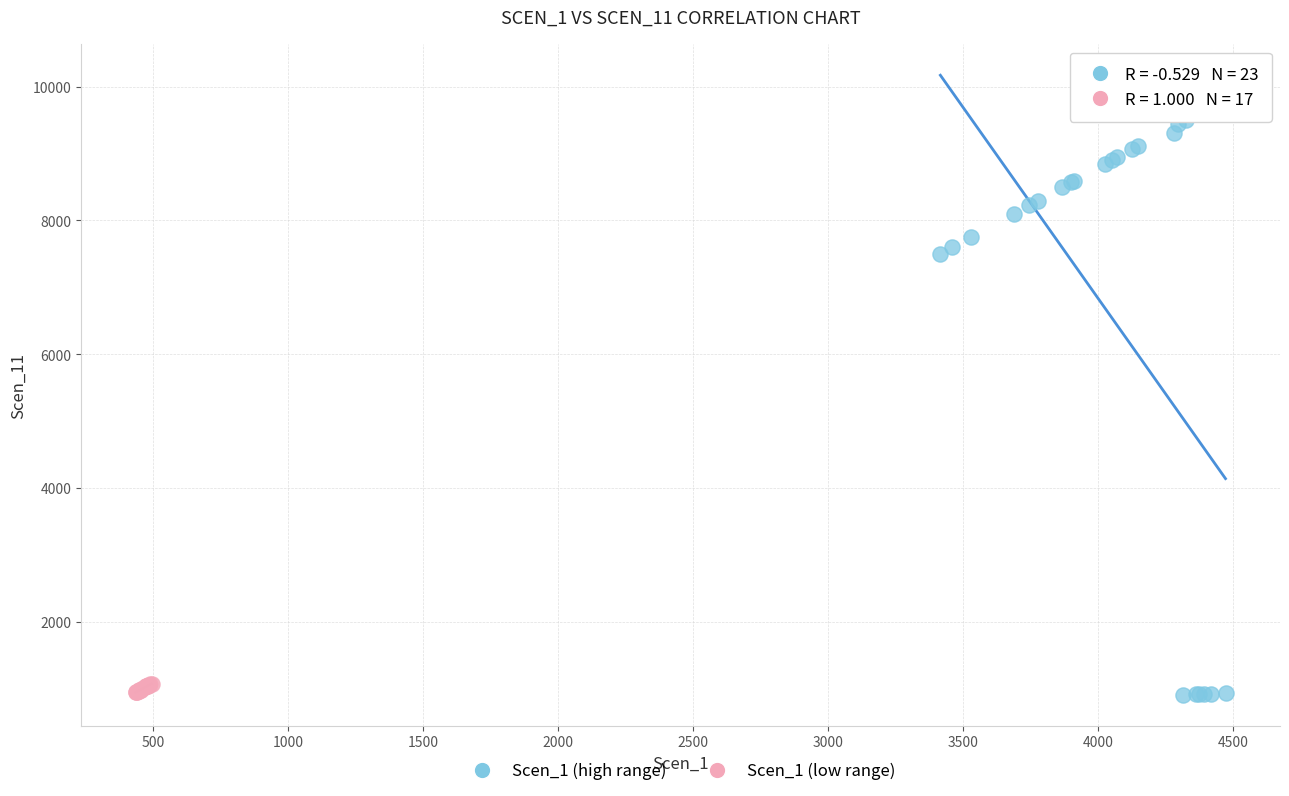

Which series has the widest spread of Y values?

Scen_1 (high range)